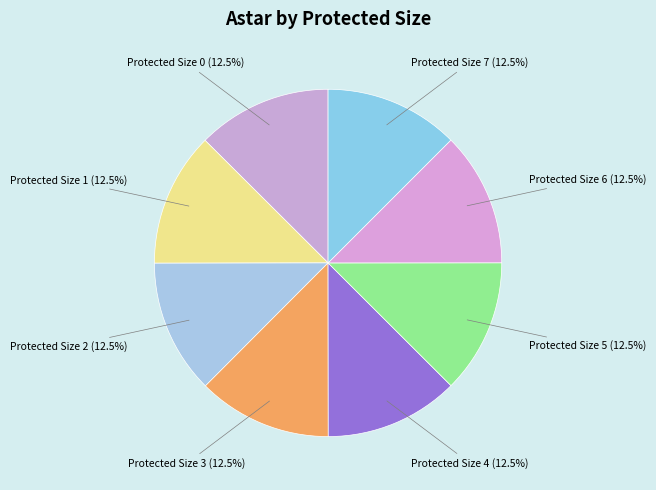

Does Protected Size 4 represent more than half of the total?

No